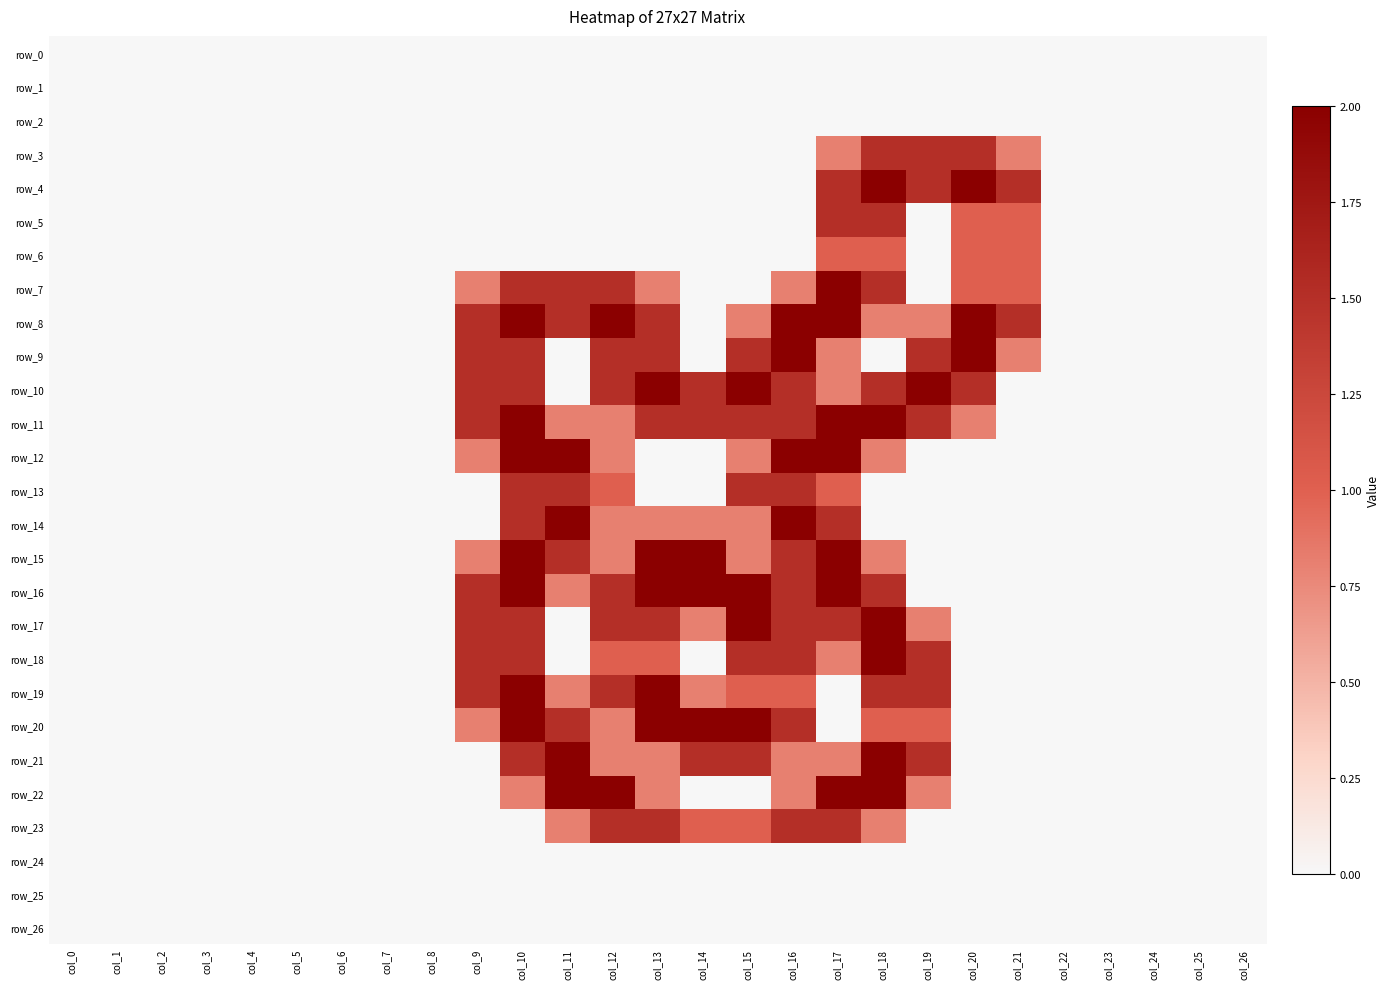

Which has a higher value, col_16 or col_7?

col_16